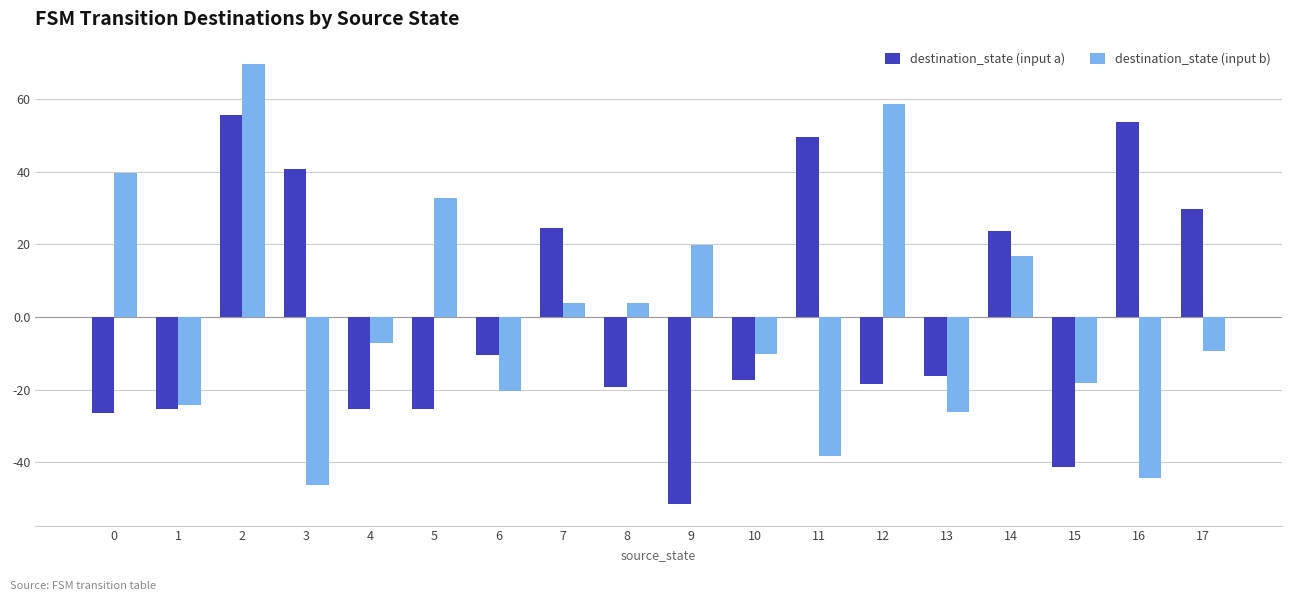

How many values in the destination_state (input a) series exceed -16?

8